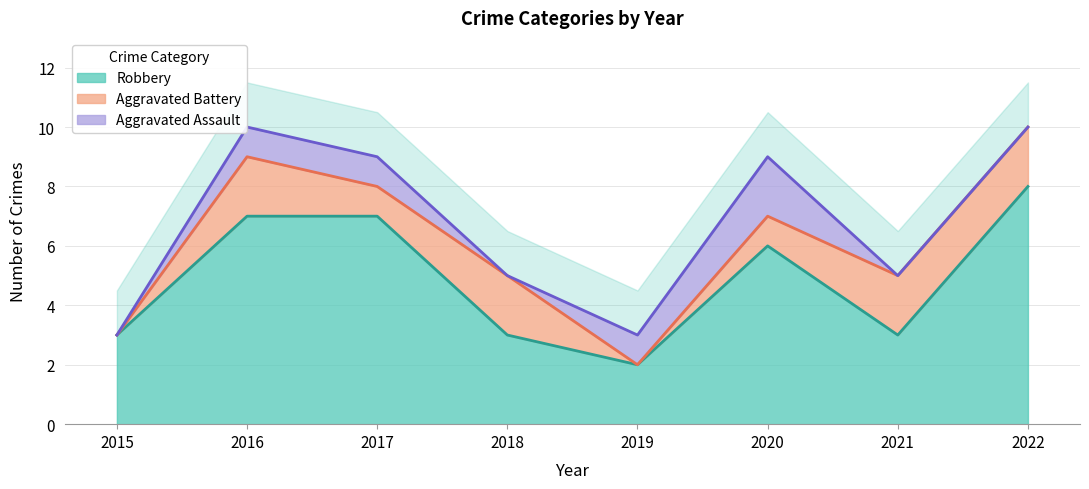

At how many categories does at least one series exceed 0?

8